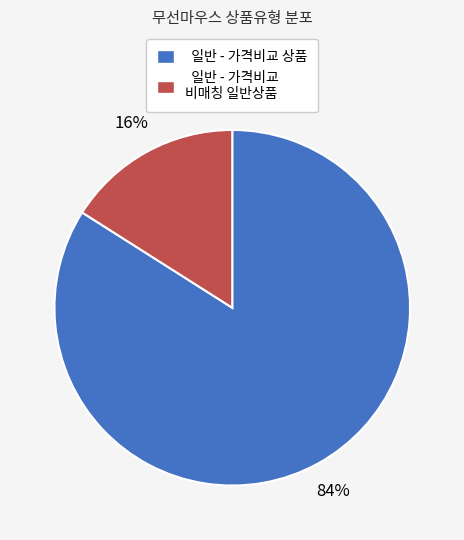

Which has a higher value, 일반 - 가격비교 비매칭 일반상품 or 일반 - 가격비교 상품?

일반 - 가격비교 상품